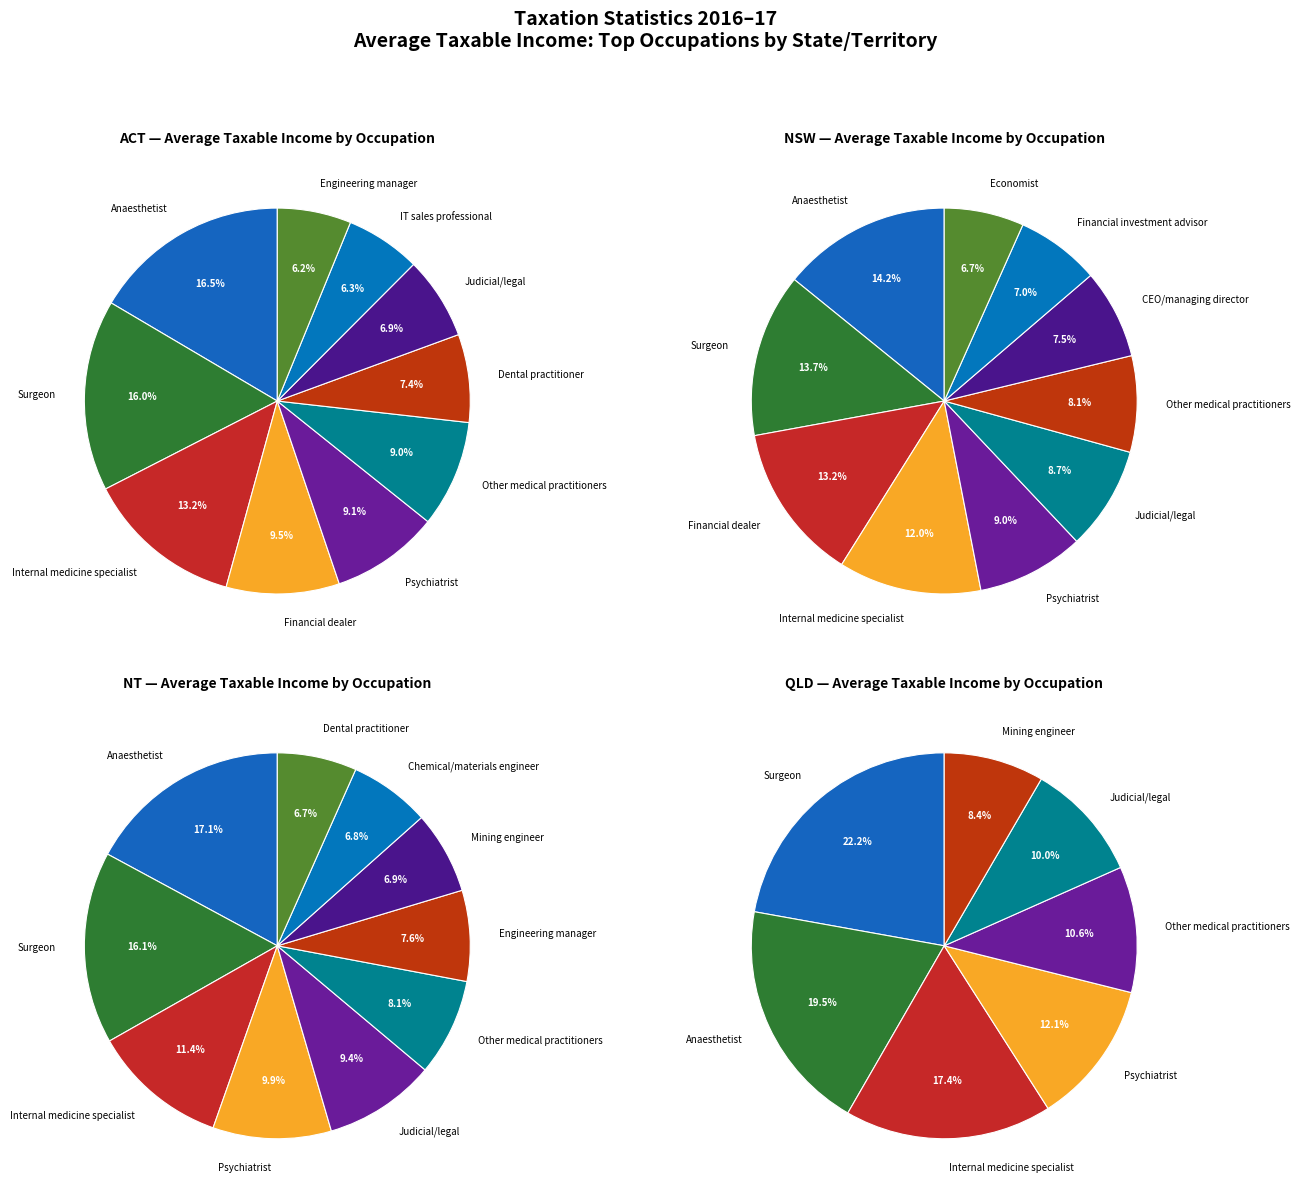

True or false: NT accounts for 13% of the total.

True